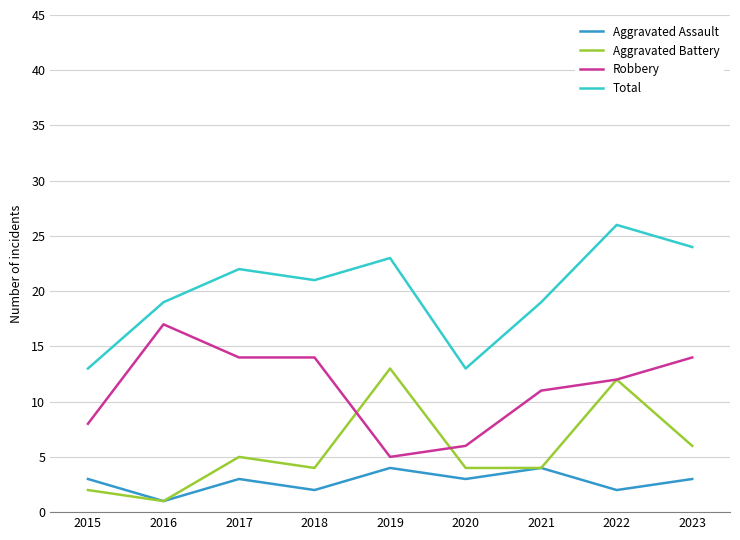

How many interior local peaks does the Total series have?

3